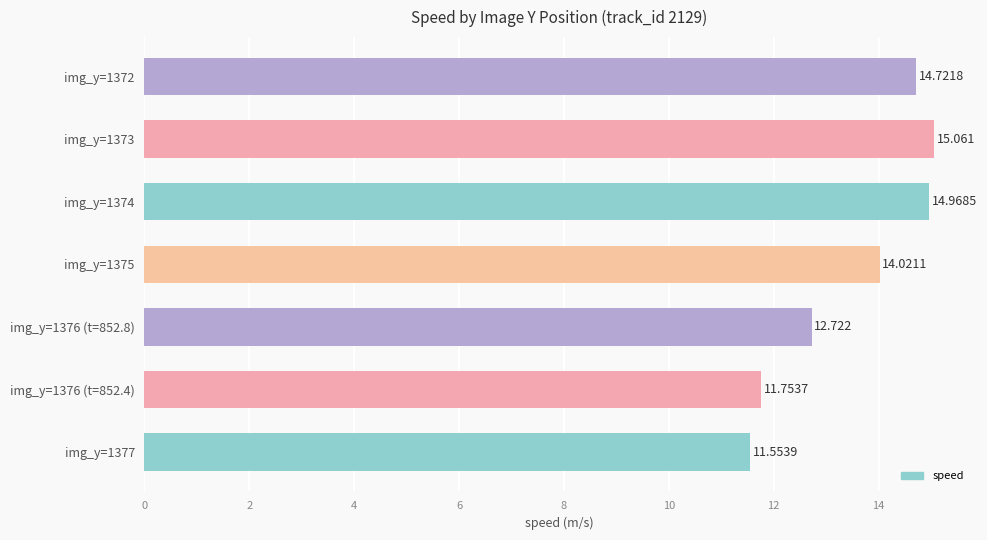

What is the minimum value shown in the chart?

11.6